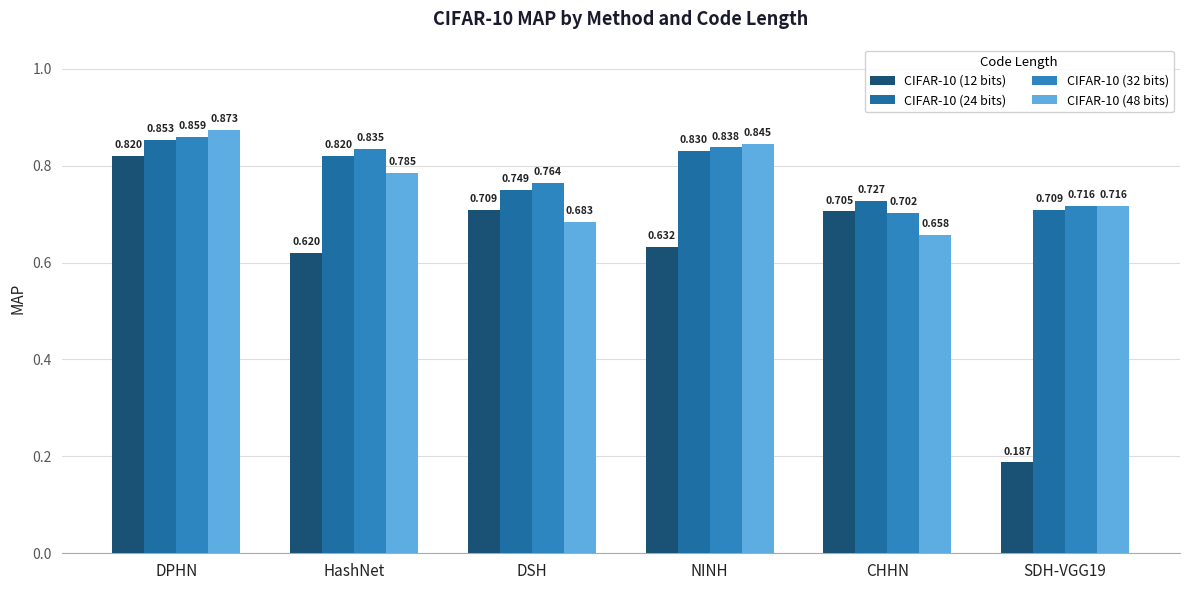

Which series has the largest total across all categories?

CIFAR-10 (32 bits)